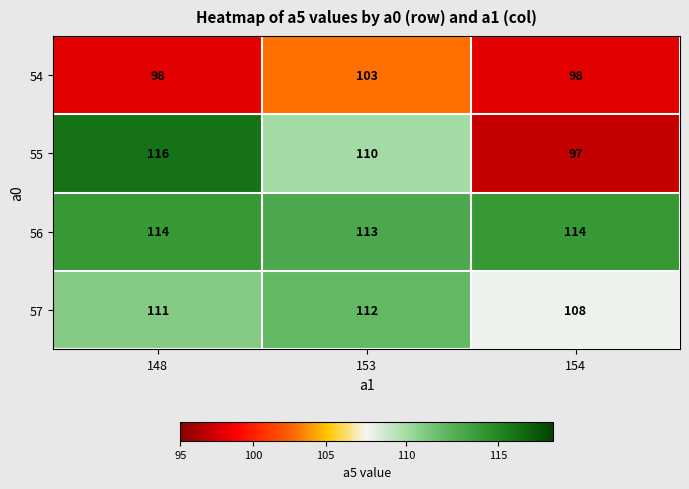

Which label corresponds to the smallest value in the chart?

154